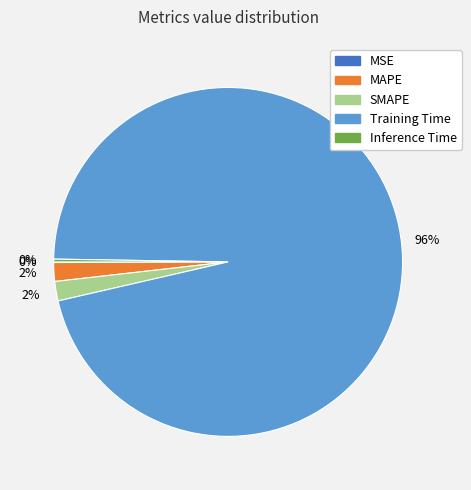

To the nearest percent, what is the average slice percentage?

20%